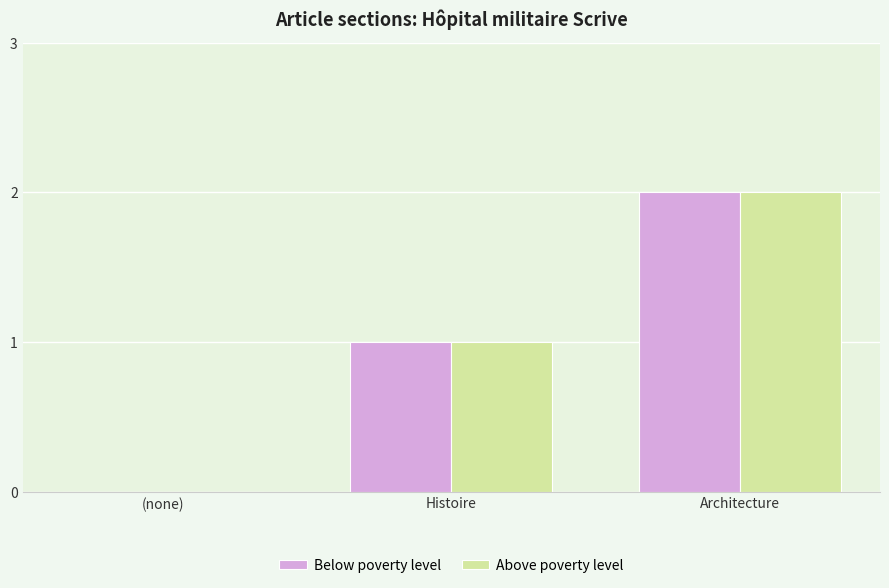

Is it true that Above poverty level equals 1 at Architecture?

False